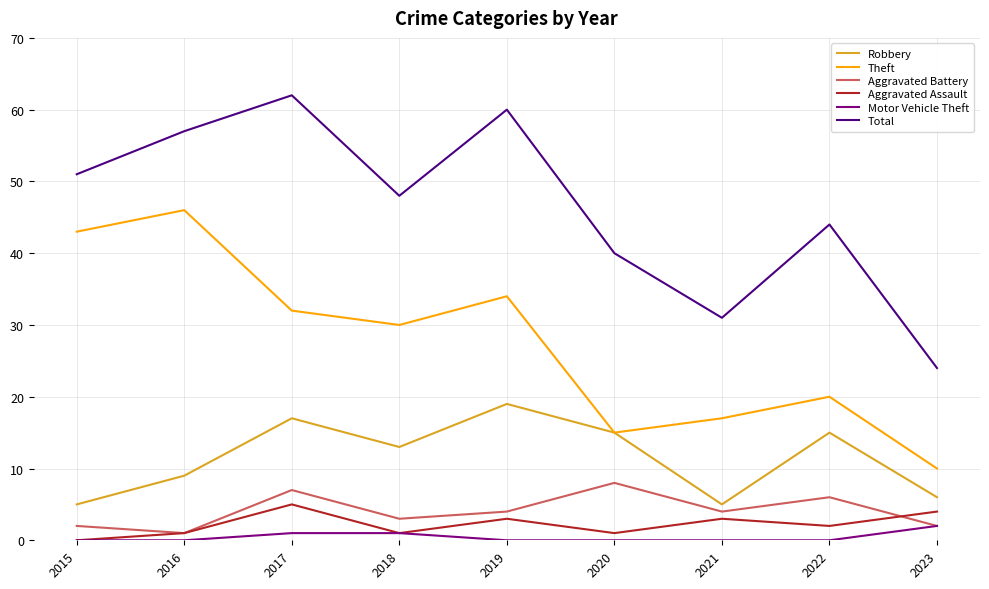

At which label does Robbery first exceed 13?

2017